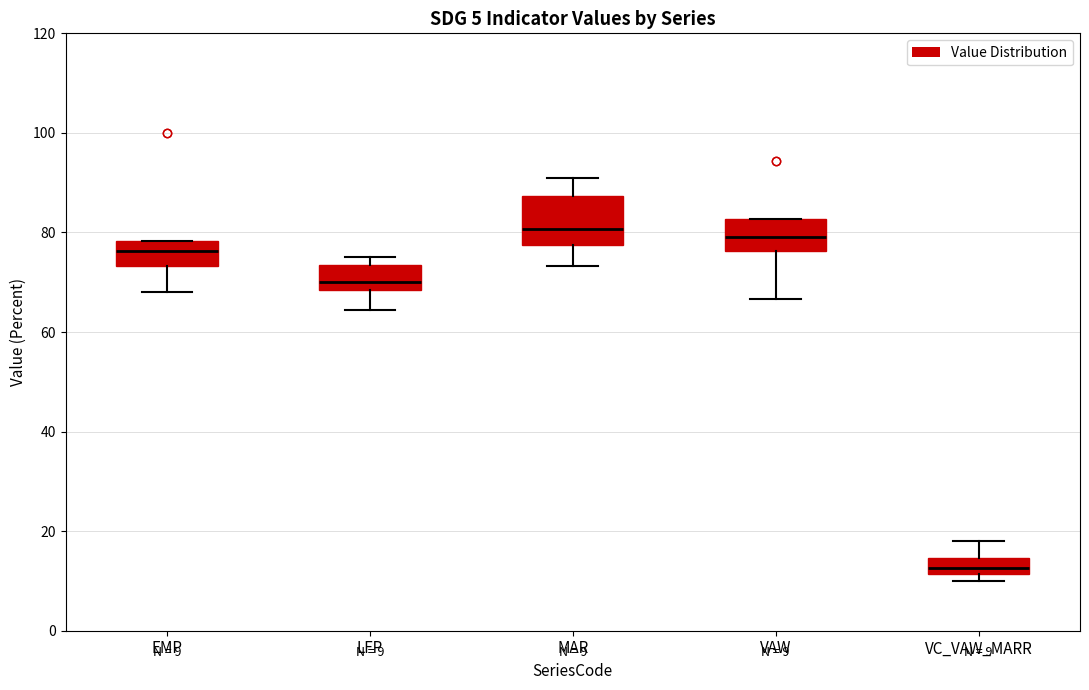

Comparing the boxes themselves (not the whiskers), which one is the tallest?

MAR